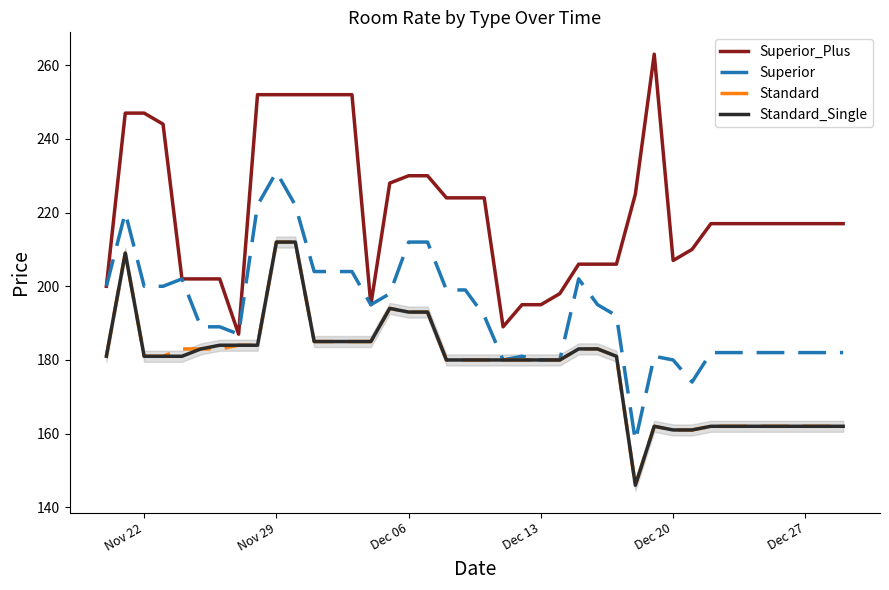

What is the lowest value of the Standard series?

146